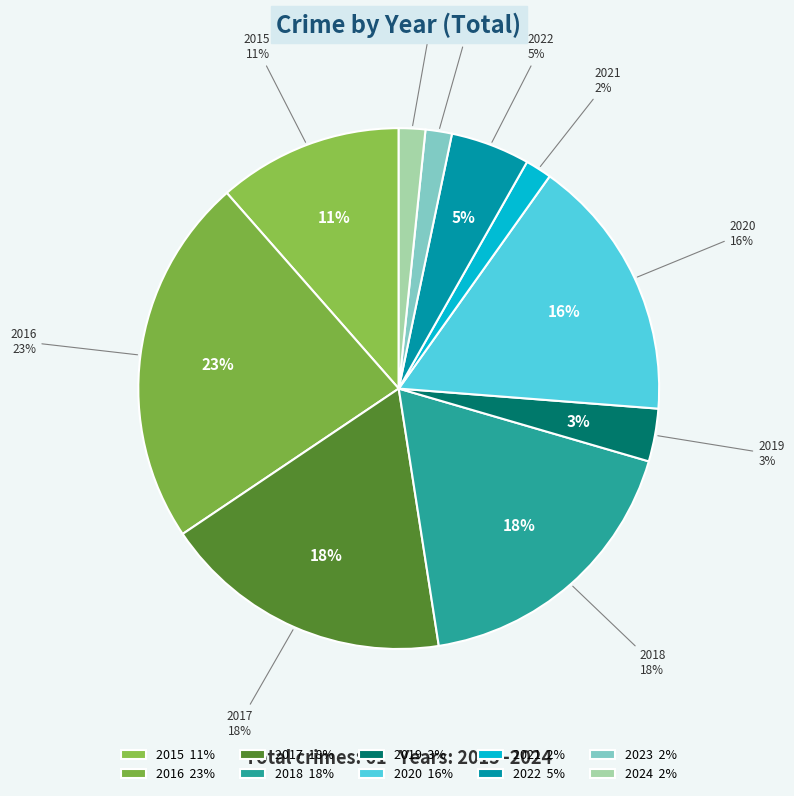

True or false: 2022 accounts for 5% of the total.

True